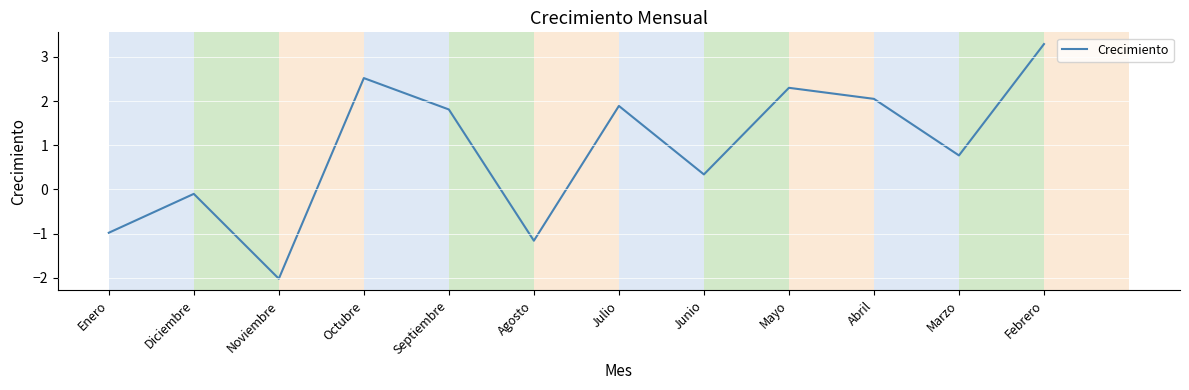

What is the greatest value displayed?

3.3